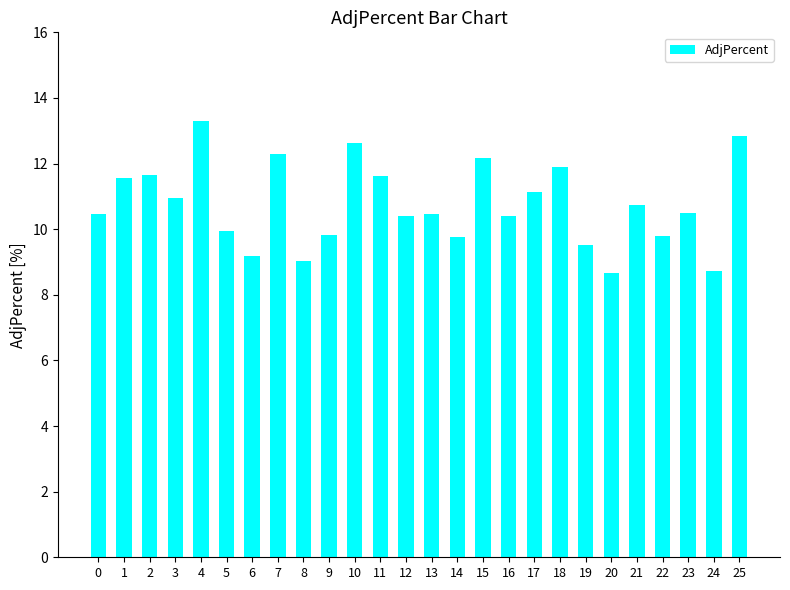

What is the approximate value at 6?

9.2